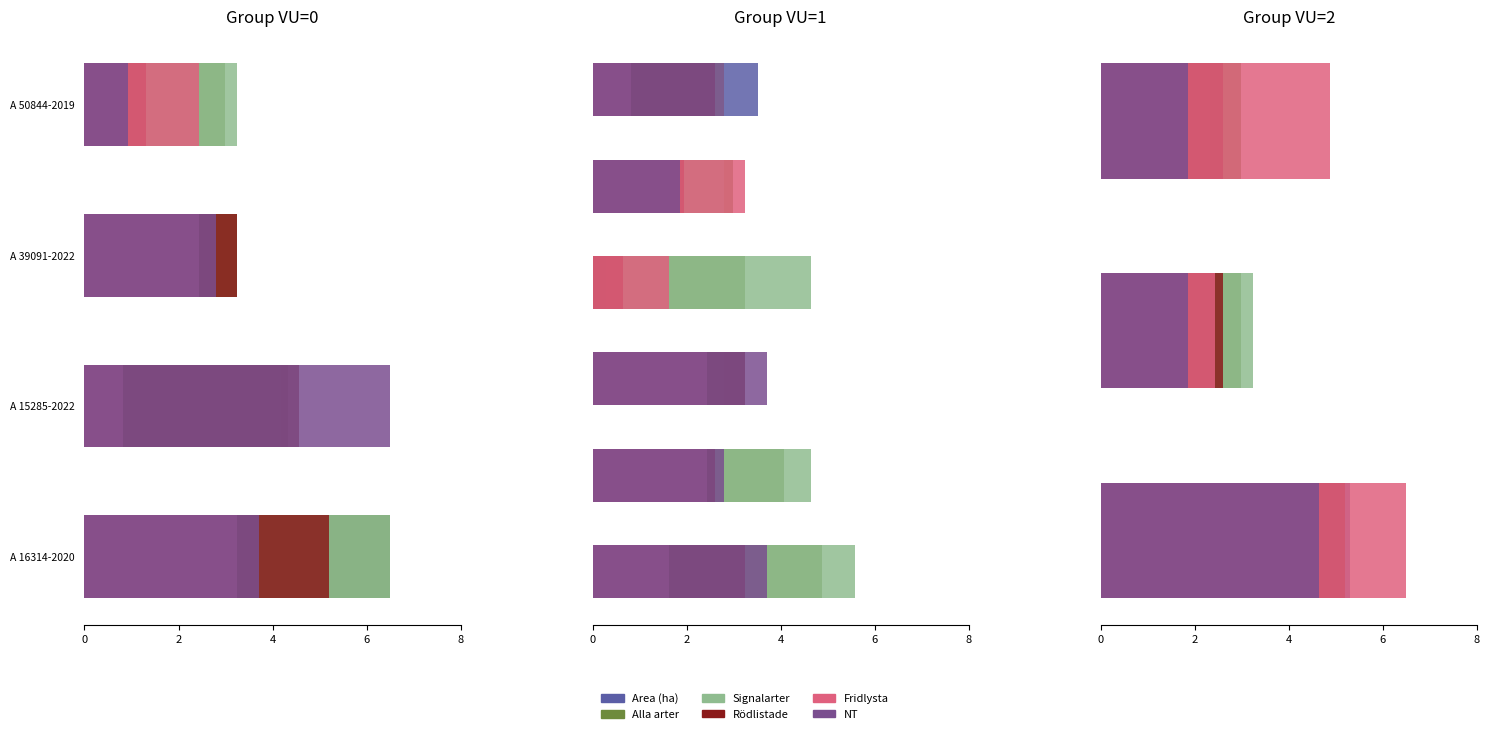

How many groups of bars are there?

3